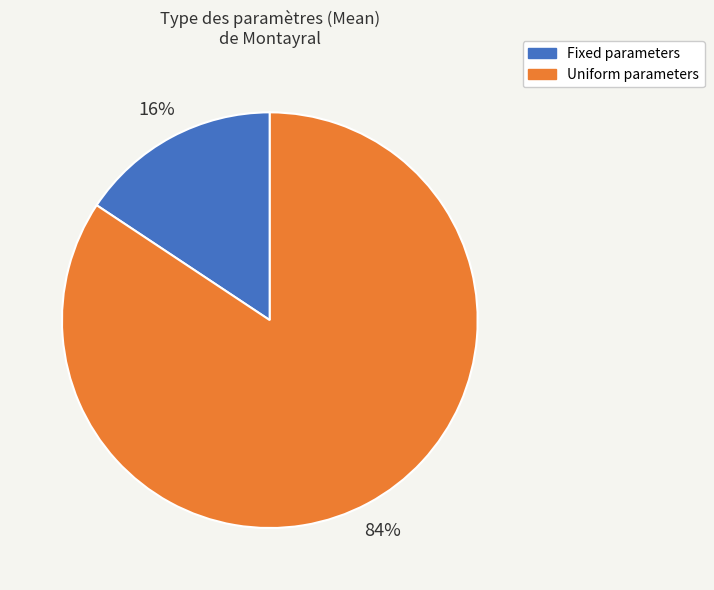

Does any single category account for the majority?

Yes